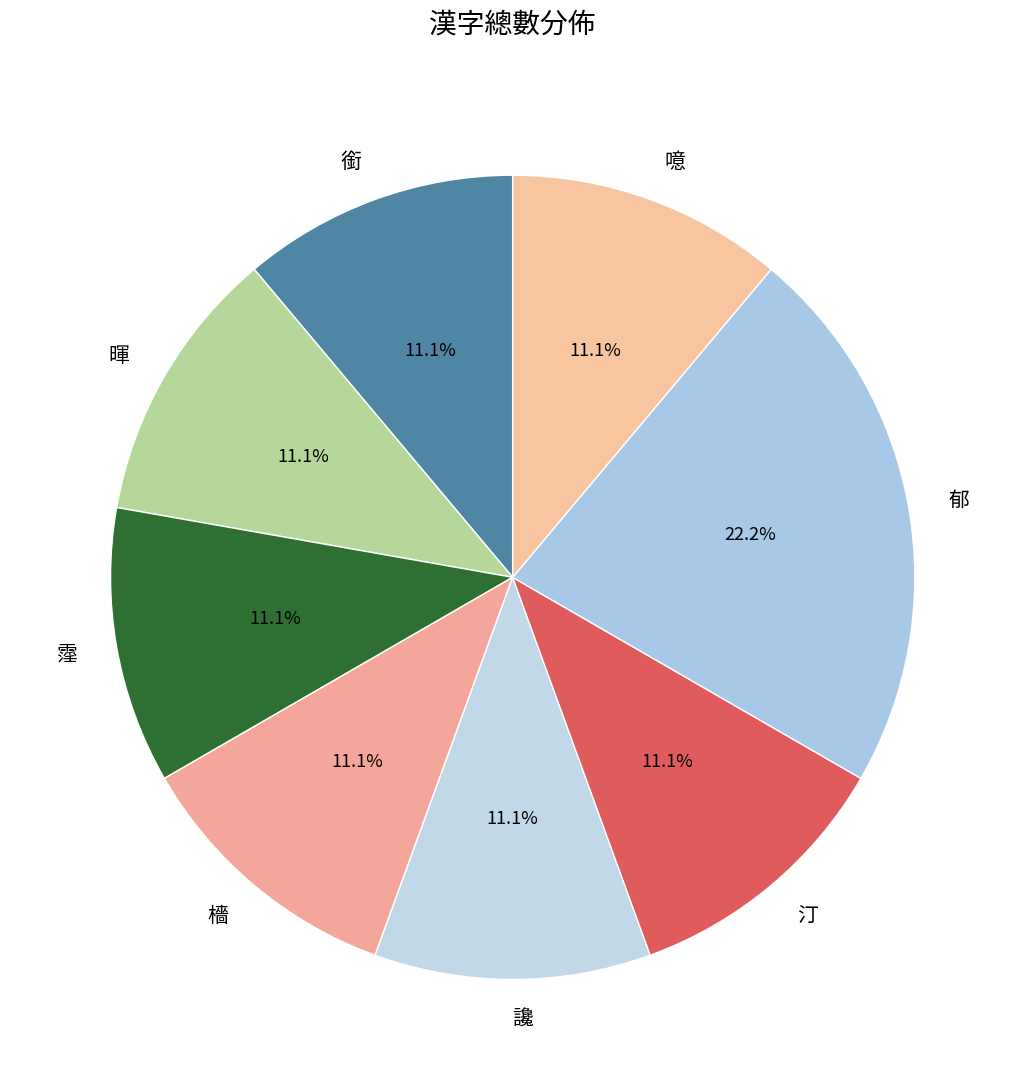

How many slices are in this pie chart?

8